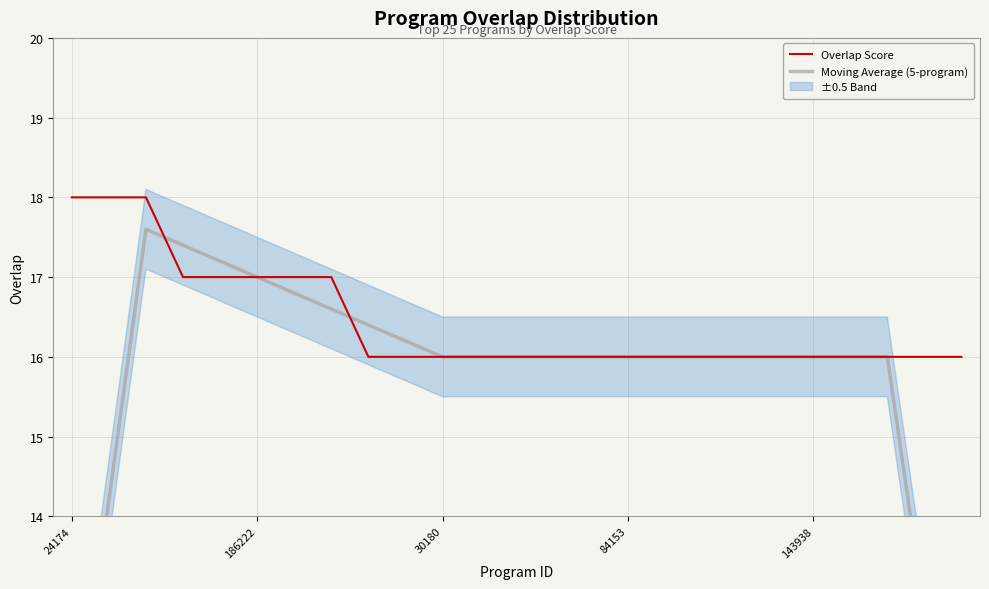

What value does the Moving Average (5-program) series have at 21?

16.0